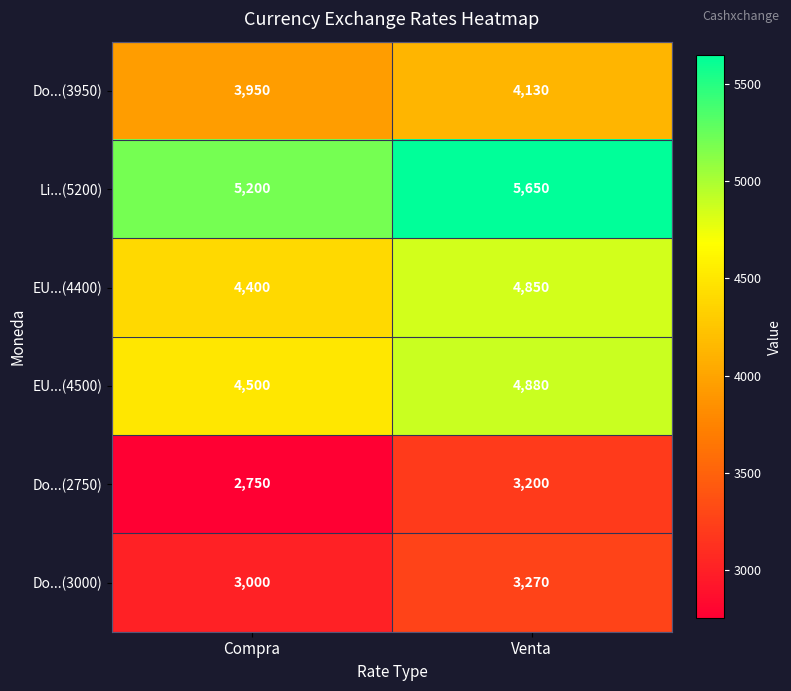

List the series in order of their peak value, highest first.

Li...(5200), EU...(4500), EU...(4400), Do...(3950), Do...(3000), Do...(2750)